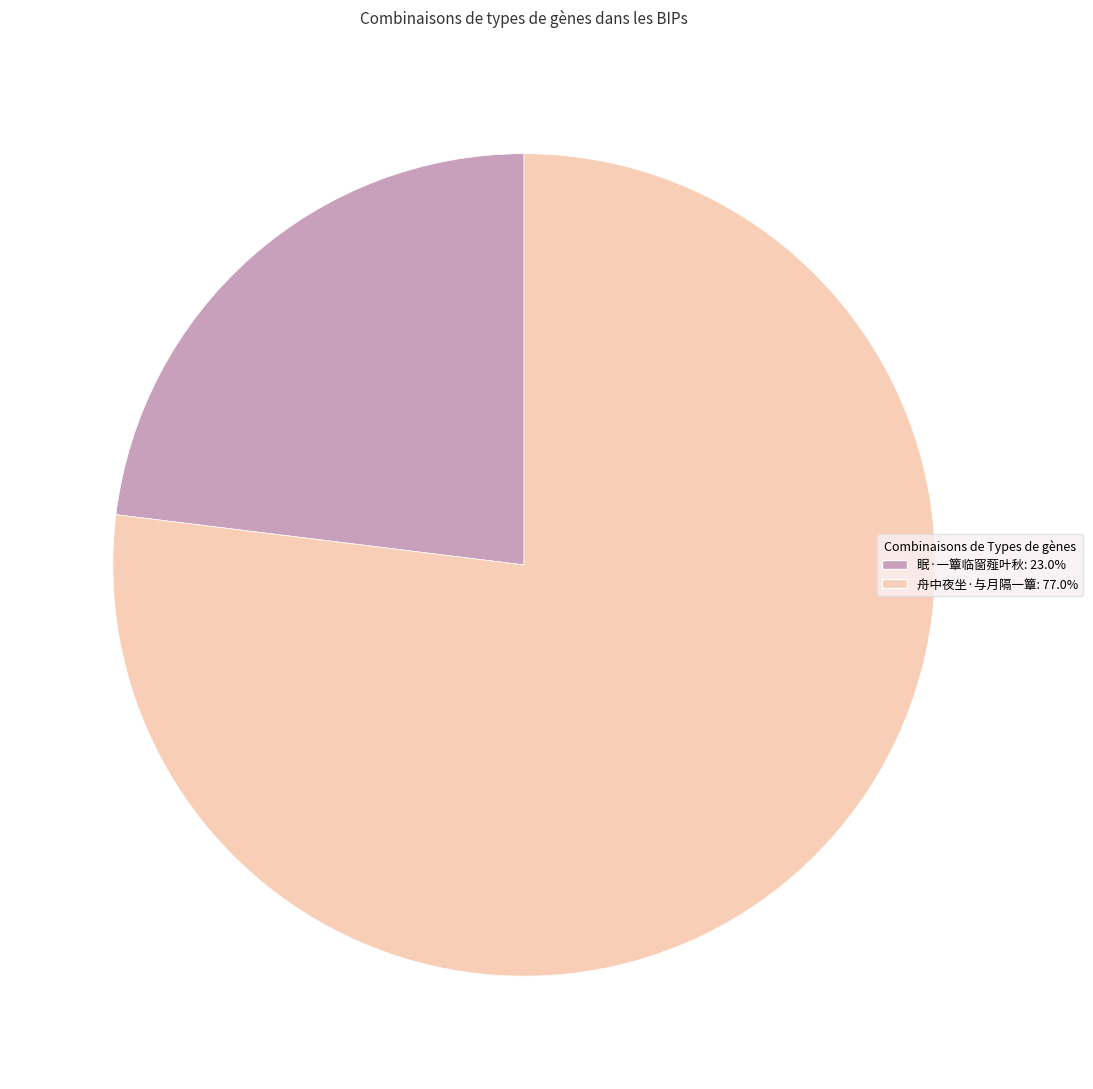

Rank the categories by value from lowest to highest.

眠·一簟临窗薤叶秋, 舟中夜坐·与月隔一簟